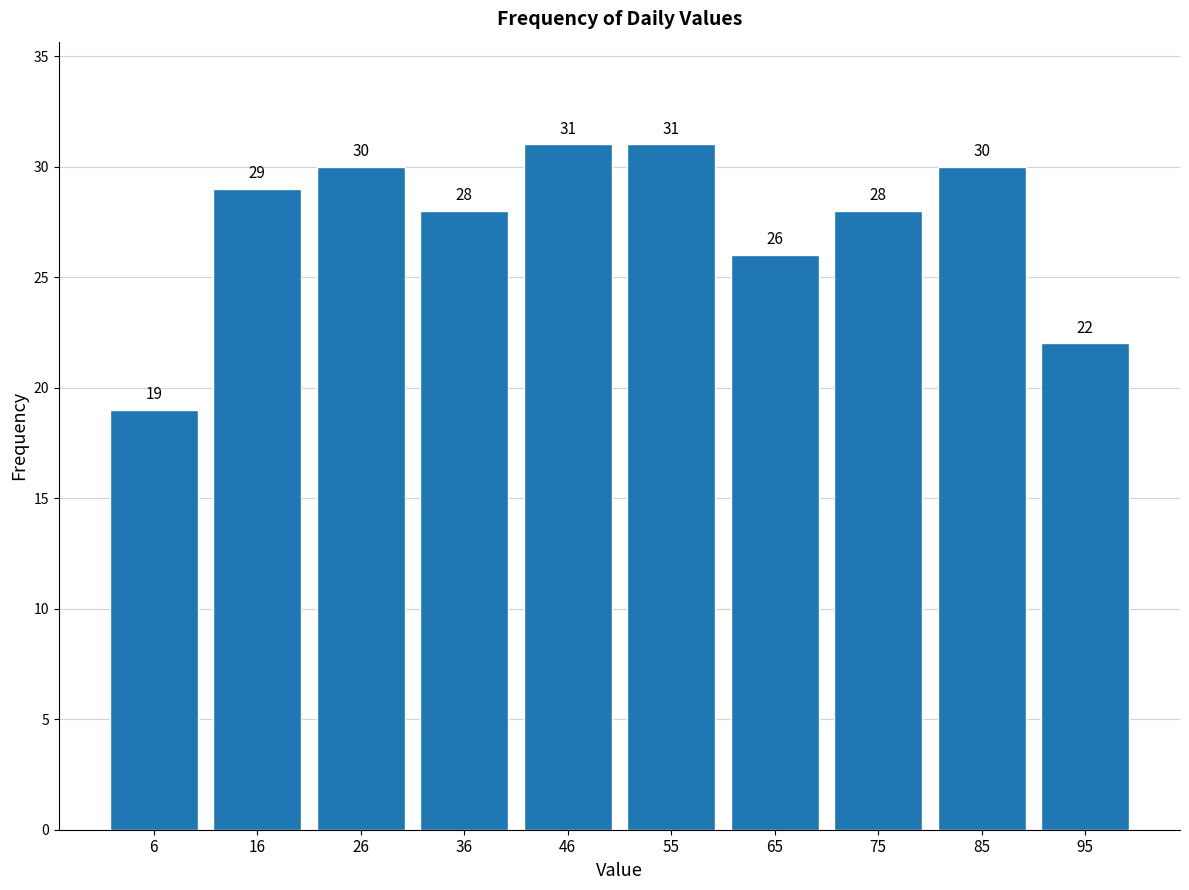

How tall is the bar that spans 30.7 to 40.6 on the x-axis? The bar edges are not printed on the chart, so give them approximately, as read against the axis.

28